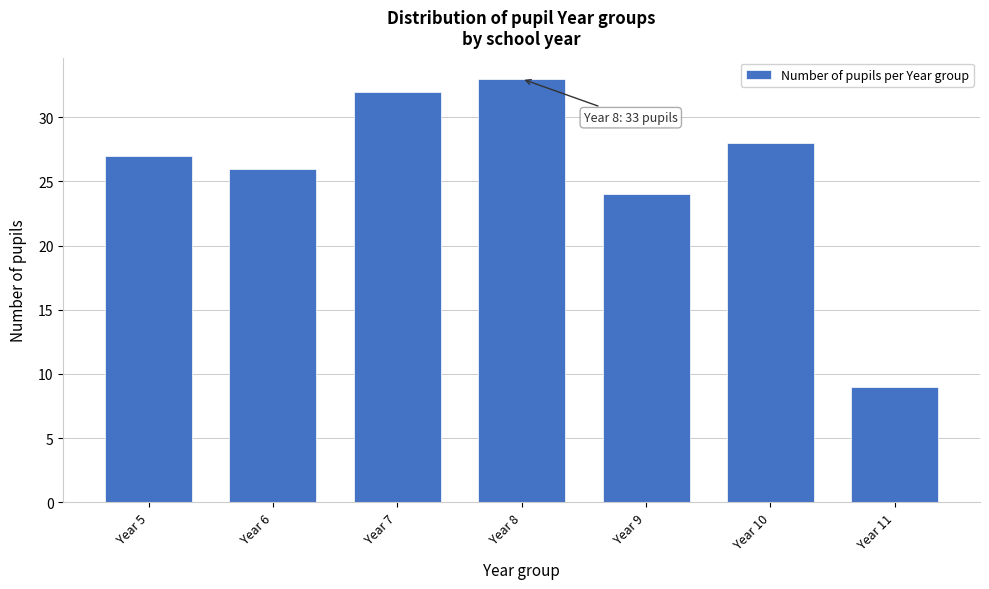

Reading left to right, extract all data points from this chart.

Year 5=27	Year 6=26	Year 7=32	Year 8=33	Year 9=24	Year 10=28	Year 11=9